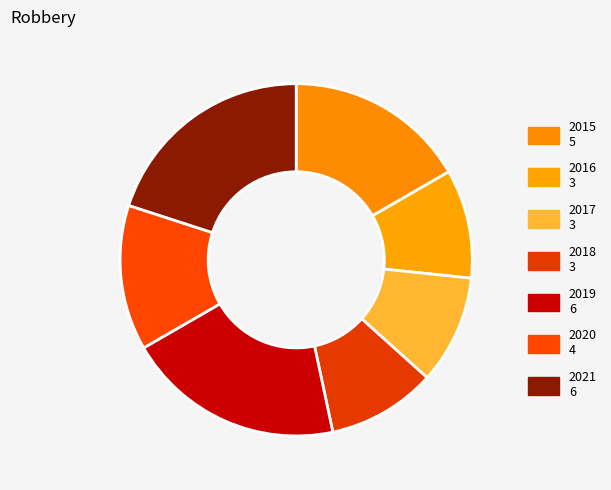

To the nearest percent, what is the difference between the largest and smallest slice percentages?

10%